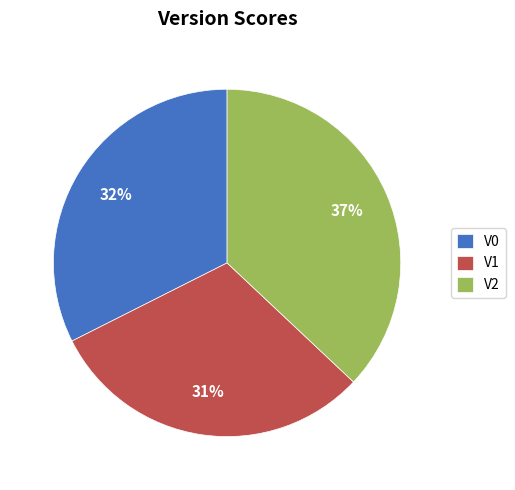

What is the ratio of the value at V0 to the value at V2?

0.9